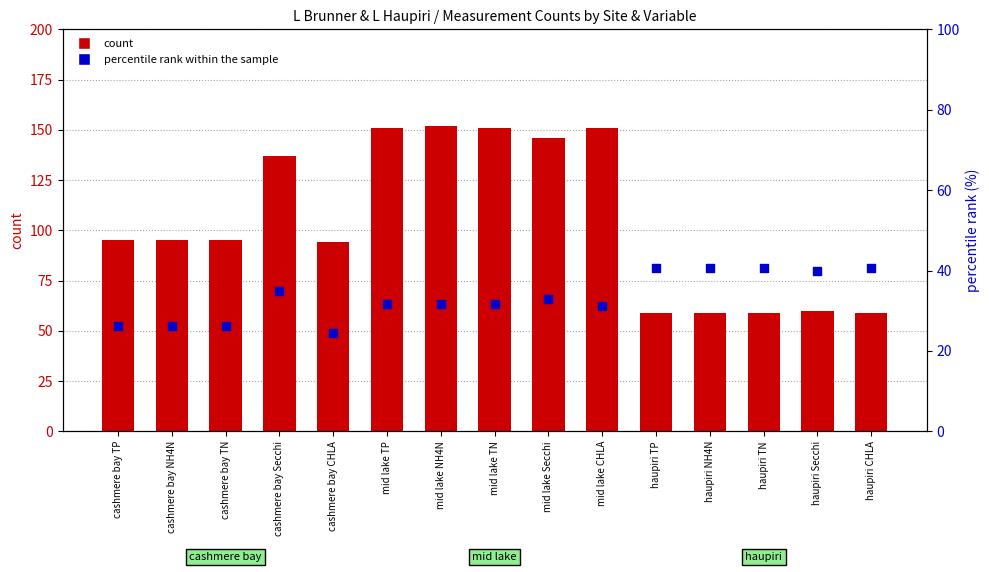

Which series has the largest Y range (max minus min)?

count